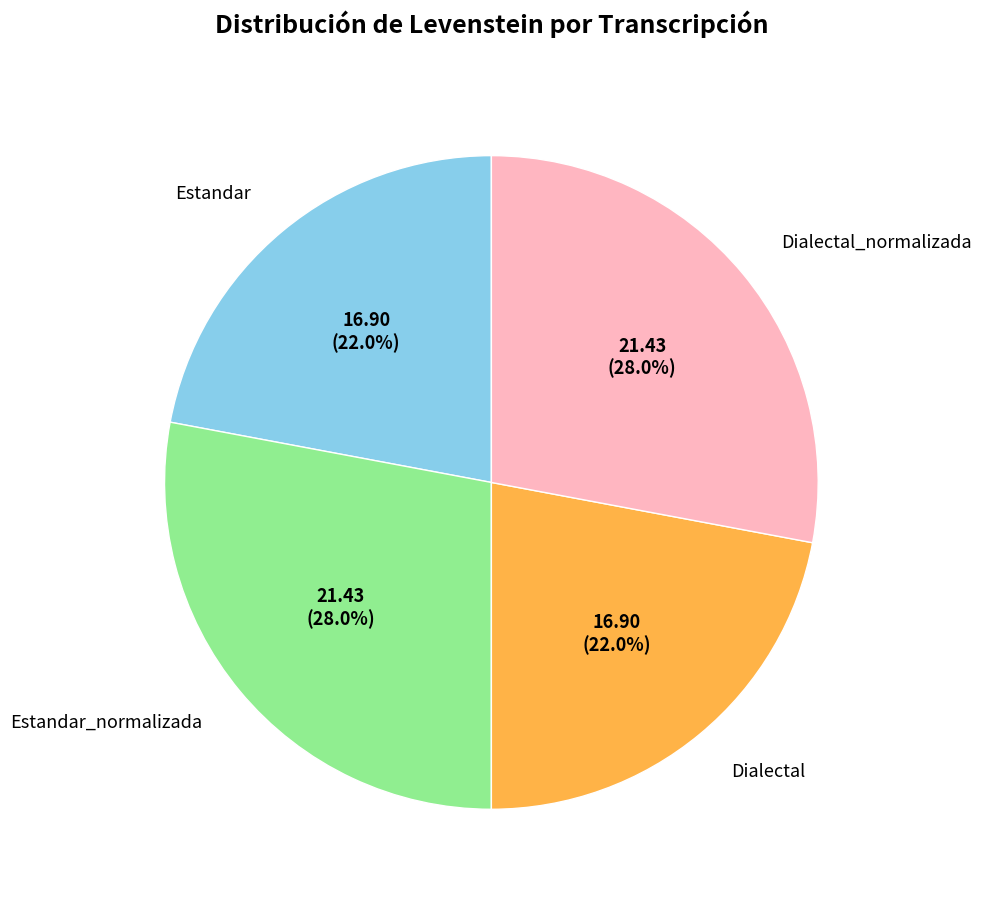

True or false: Dialectal accounts for 29% of the total.

False